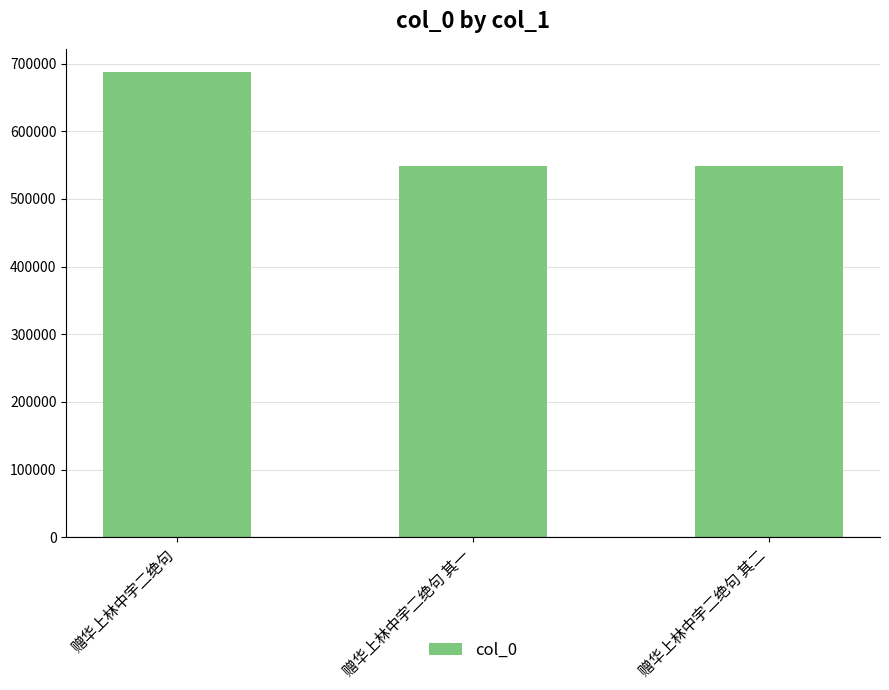

What is the value of the 1st bar from the left?

687593